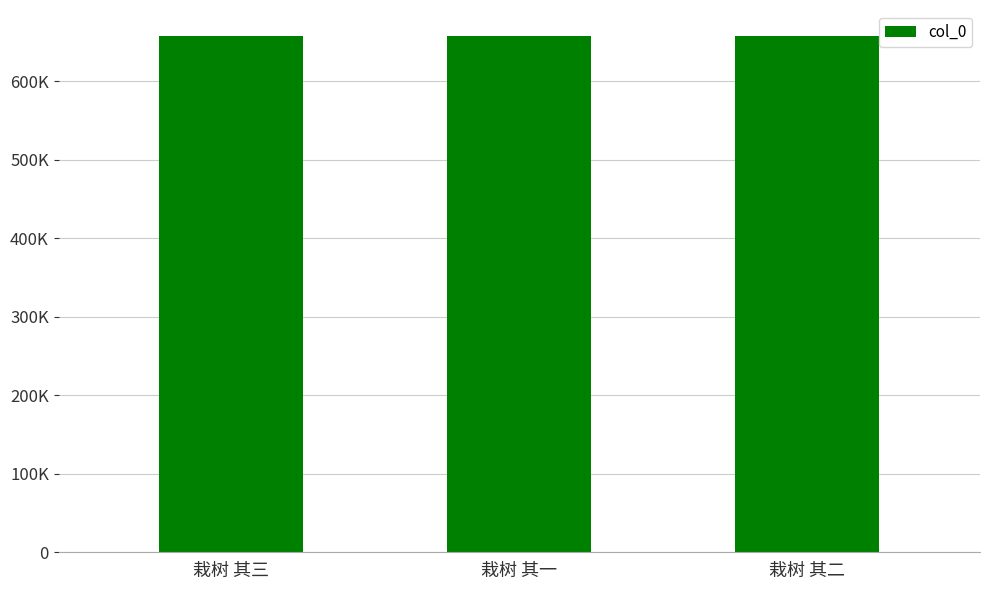

Between 栽树 其一 and 栽树 其二, which is larger?

栽树 其二